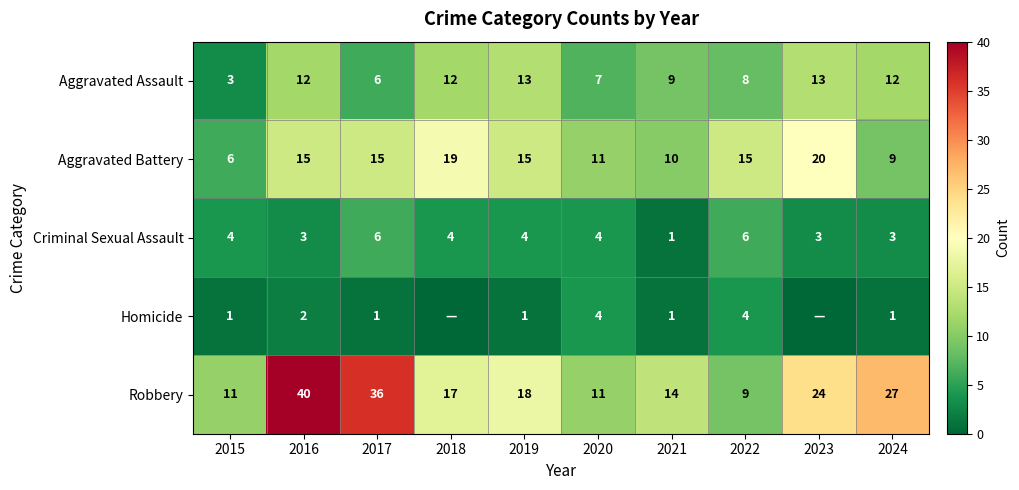

How many Aggravated Assault values are between 7 and 12?

6